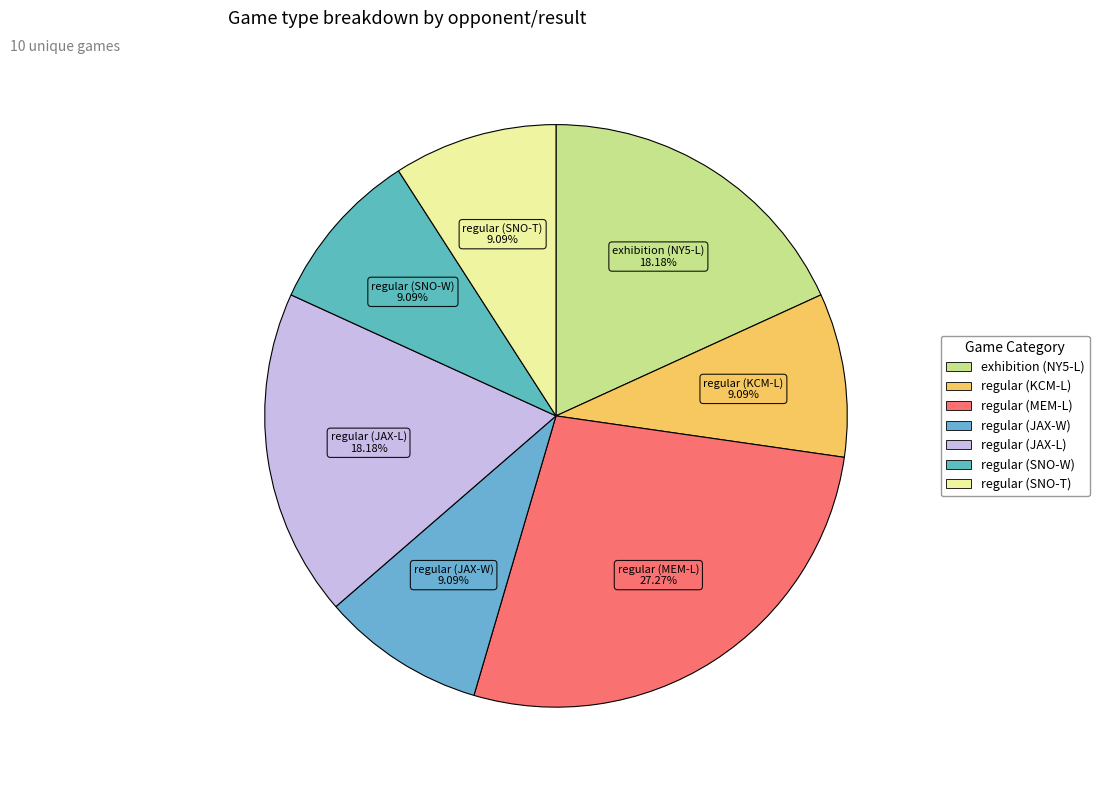

To the nearest percent, what is the difference between the largest and smallest slice percentages?

18%